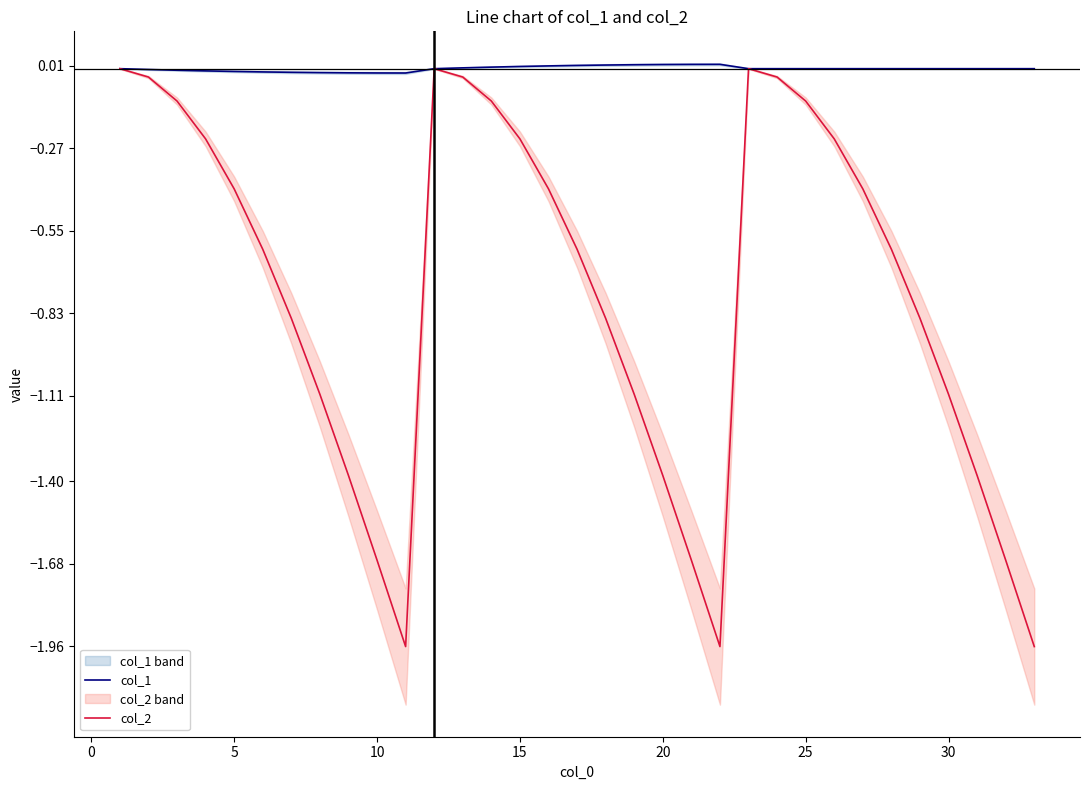

True or false: col_1 and col_2 intersect in this chart.

False